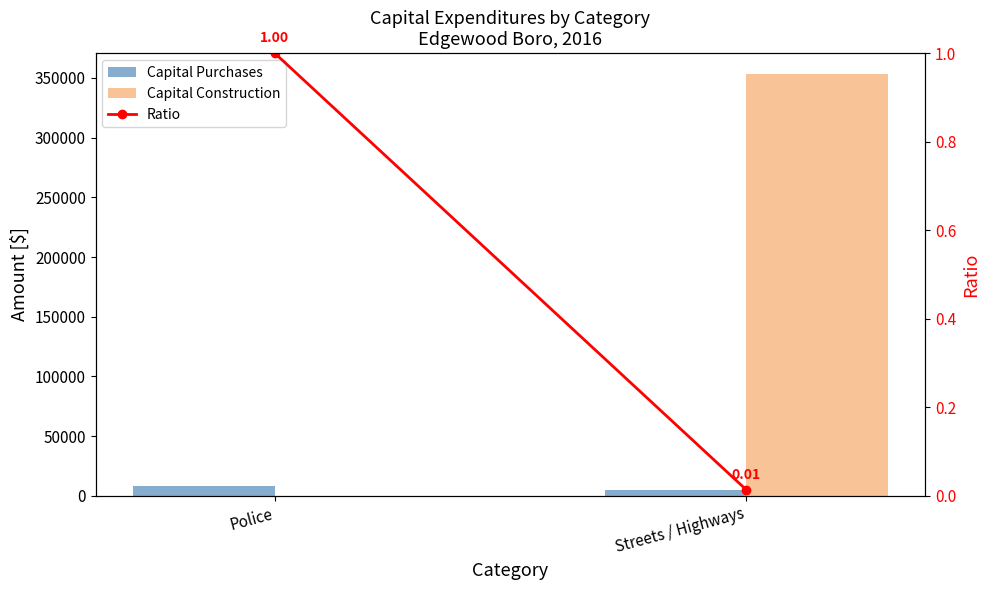

Which series has the largest total across all categories?

Capital Construction